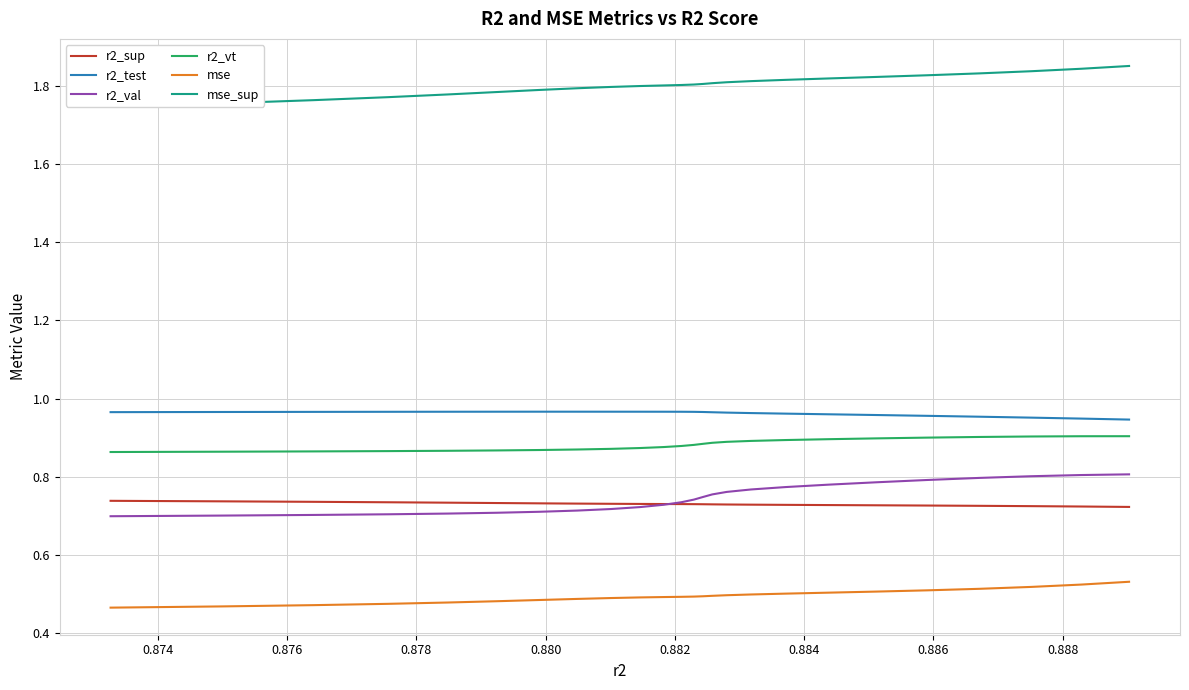

True or false: r2_val and mse_sup intersect in this chart.

False